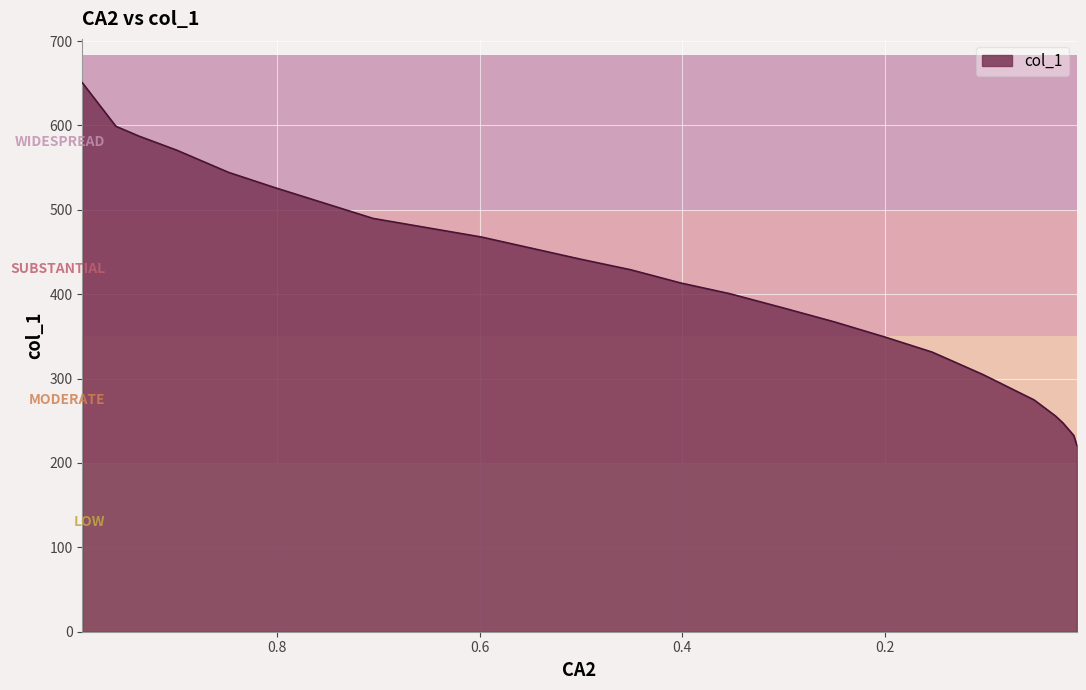

True or false: the data shows 544.4 at 0.8481.

True